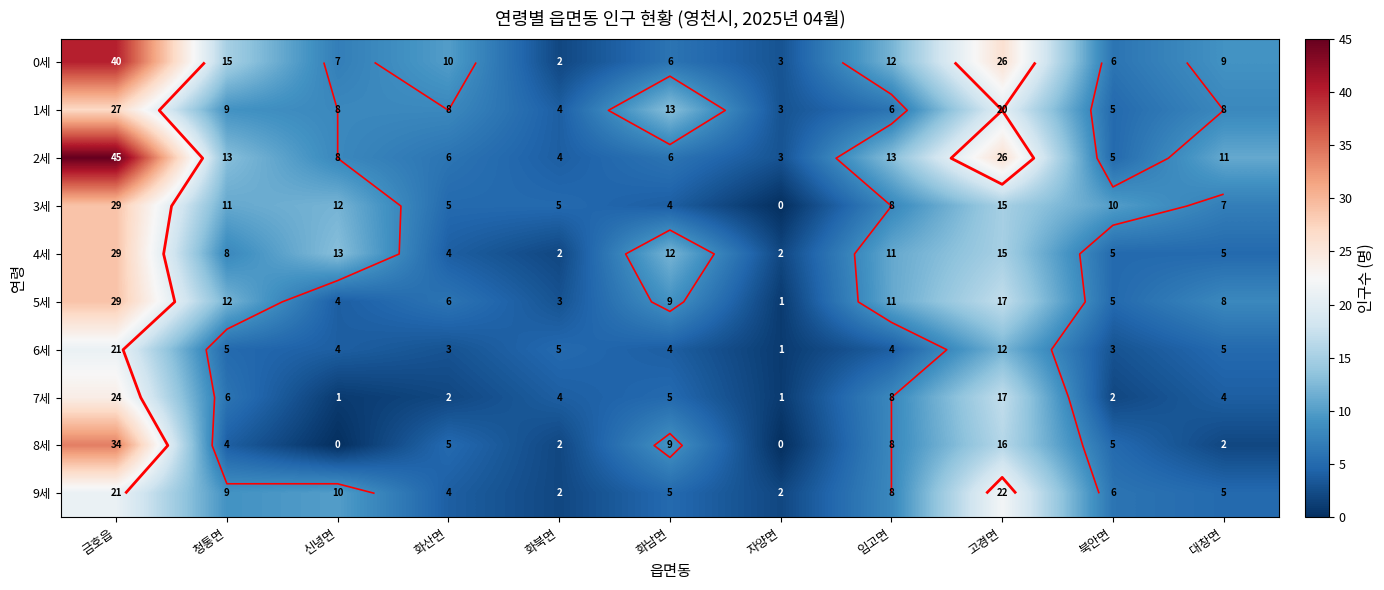

How many data points in 0세 are less than 9?

5